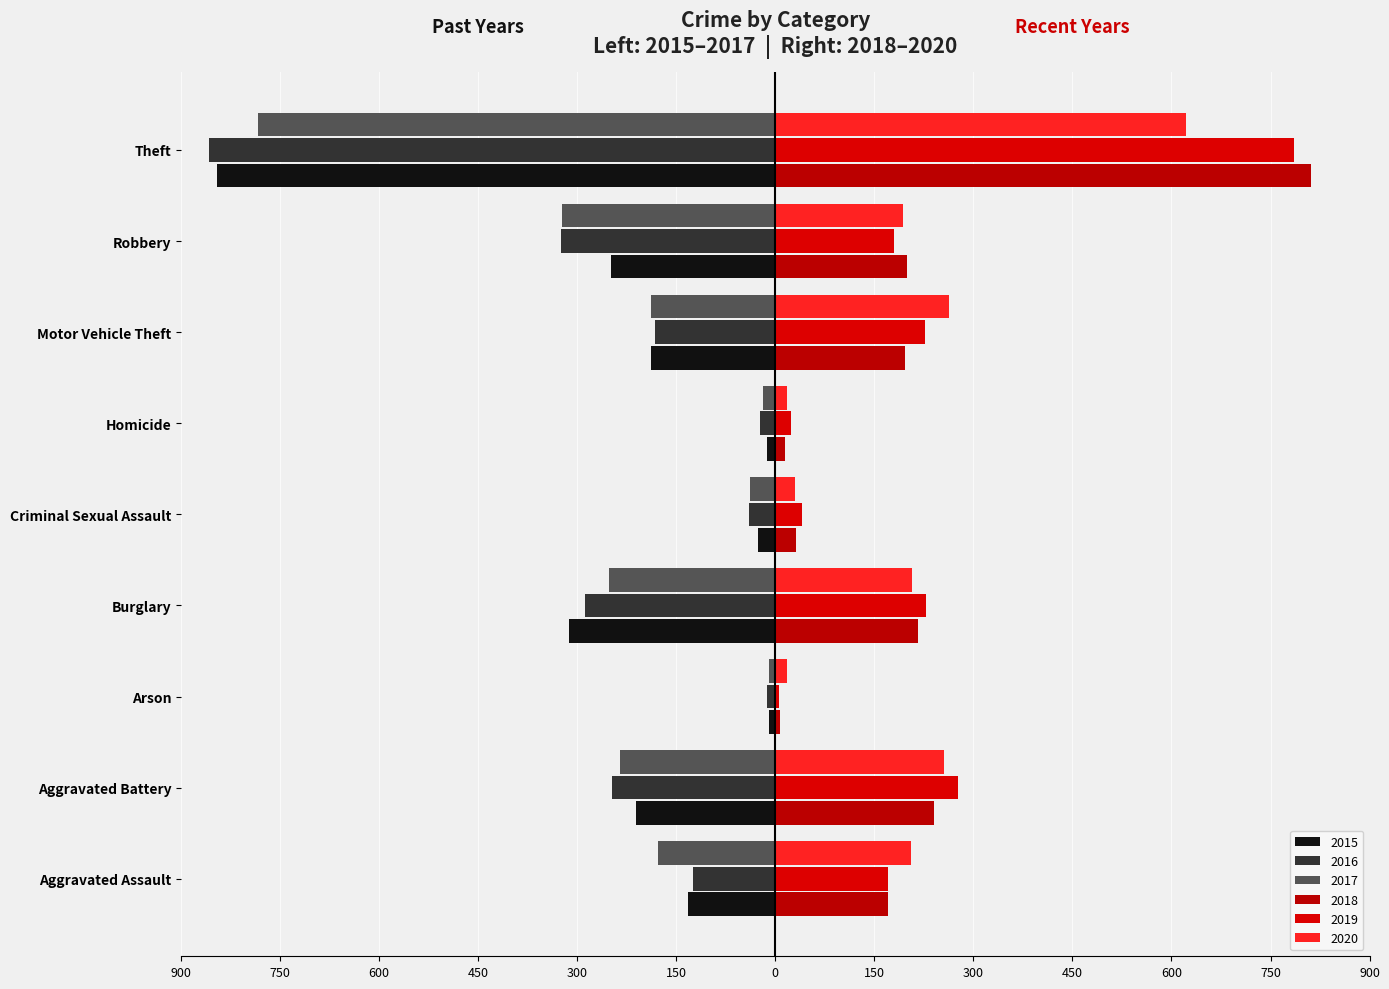

Reading left to right, what are all the values shown in this chart?

2015: -133	-211	-9	-313	-26	-13	-189	-249	-846
2016: -125	-247	-13	-288	-40	-23	-183	-325	-857
2017: -177	-235	-9	-252	-39	-19	-189	-323	-784
2018: 171	240	7	216	31	15	196	199	811
2019: 170	277	6	228	41	24	226	179	786
2020: 205	256	17	207	30	18	263	193	622